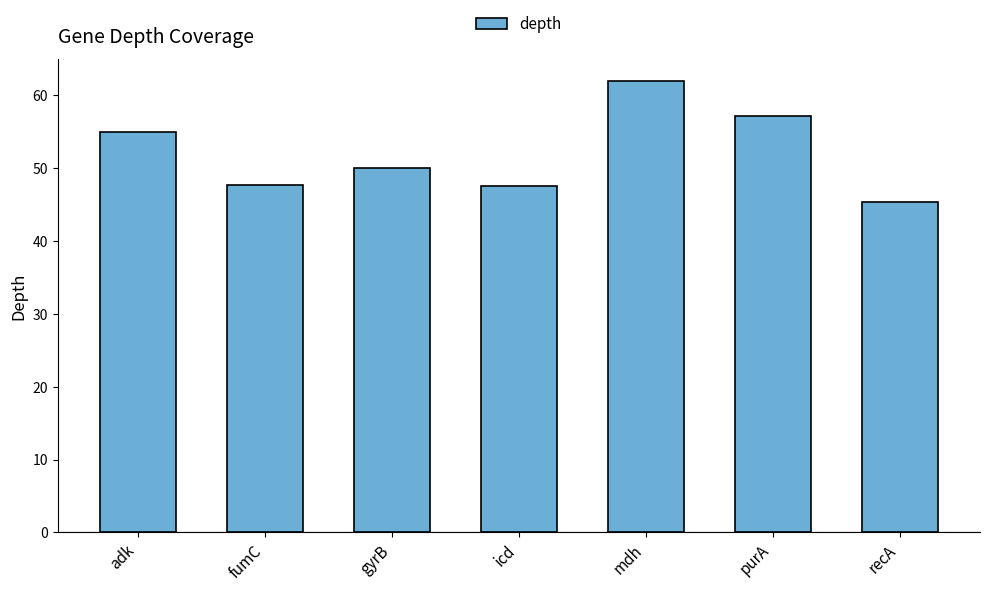

Which label corresponds to the largest value in the chart?

mdh